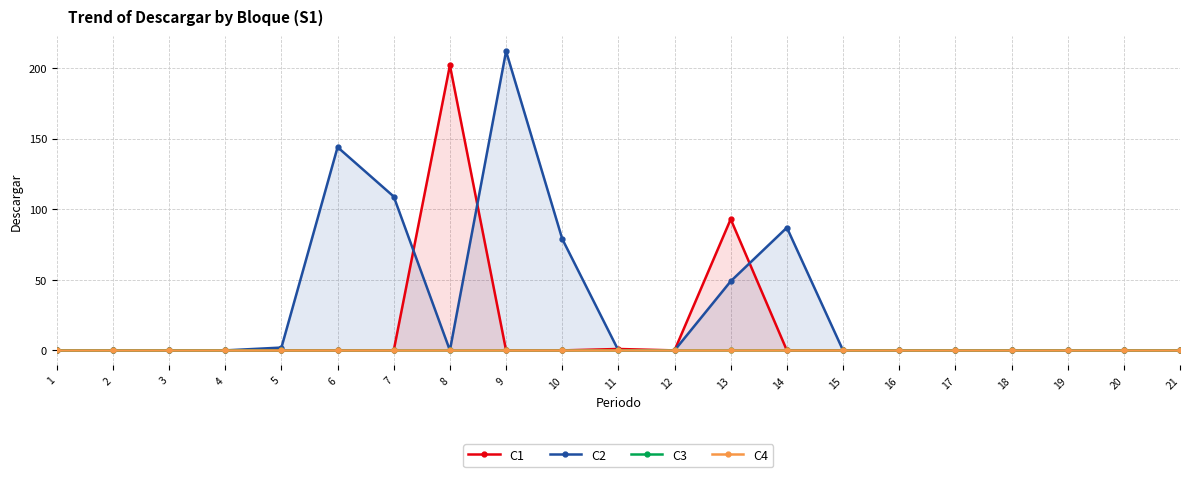

True or false: C1 has a value of 0 at 20.

True